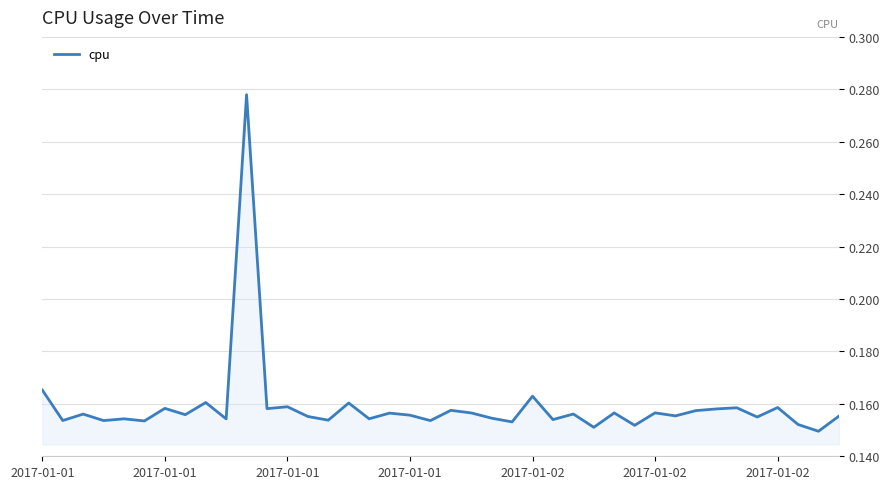

How many values are between 0 and 1?

40